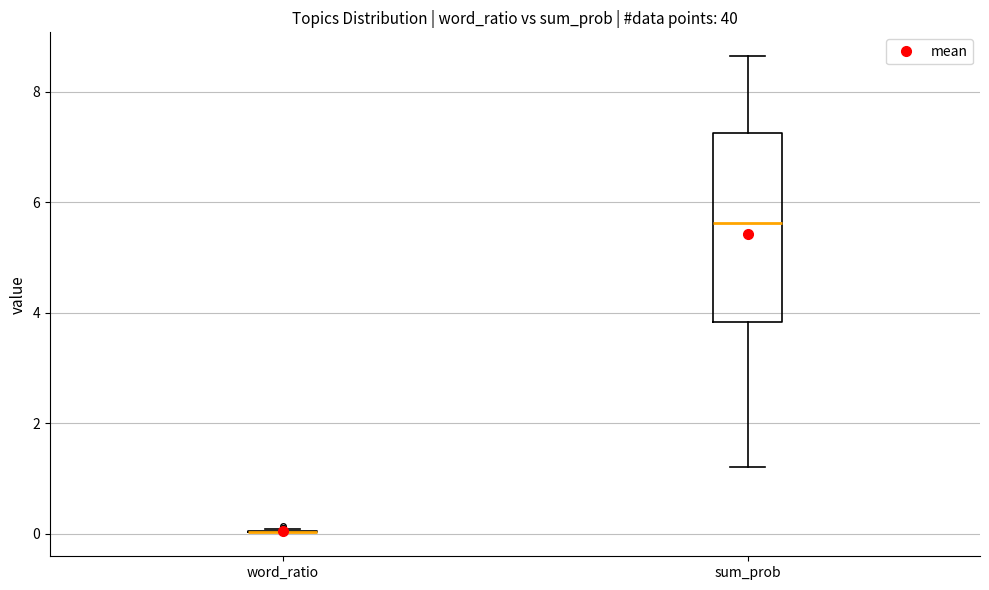

Reading left to right, transcribe this box plot: for each box, give where its median line is, the range the box spans, and where its two whiskers end, as read against the y-axis. The values are not printed on the chart, so give them approximately, as read against the axis.

word_ratio: box collapsed to a line at 0.0, whiskers 0.0 to 0.0
sum_prob: median 5.6, box 3.8 to 7.2, whiskers 1.2 to 8.6